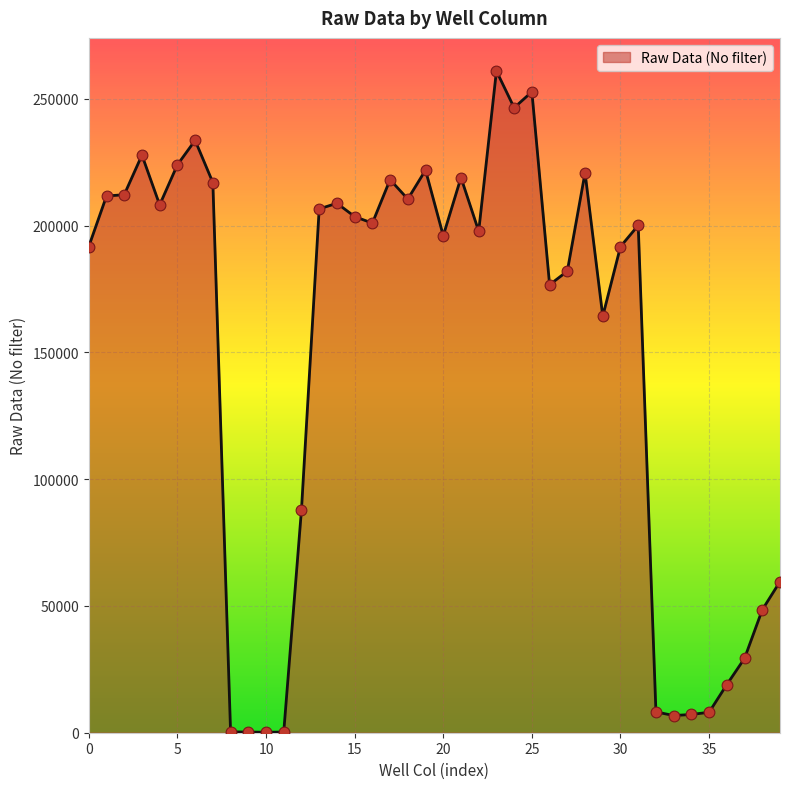

What is the difference between the maximum and minimum values?

260826